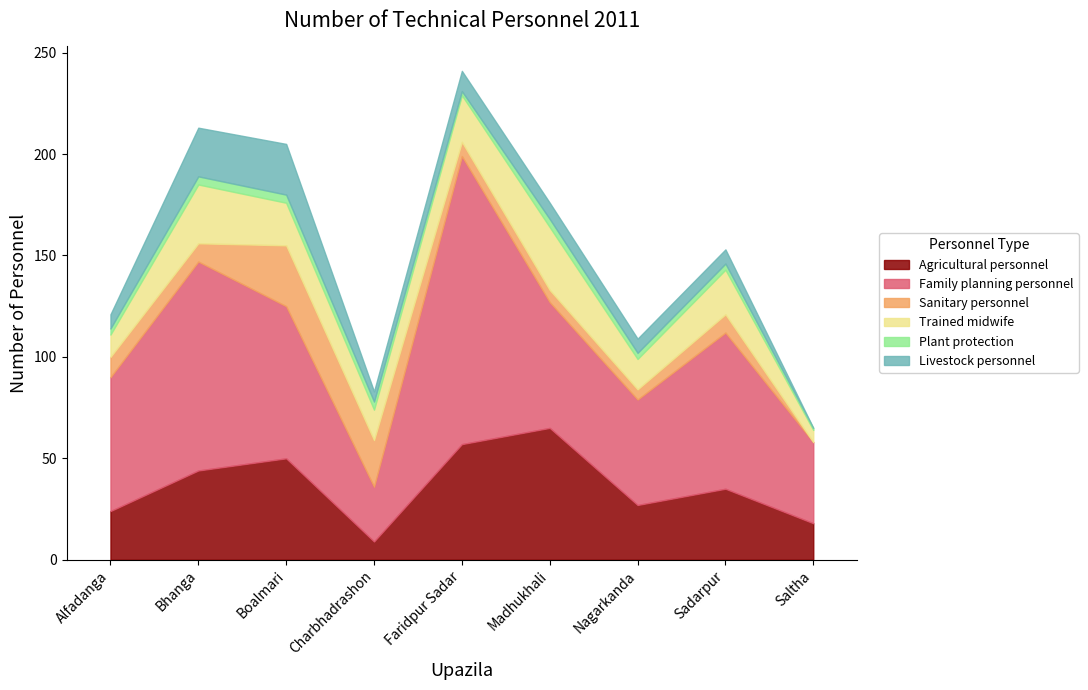

What is the label of the 6th point from the left?

Madhukhali